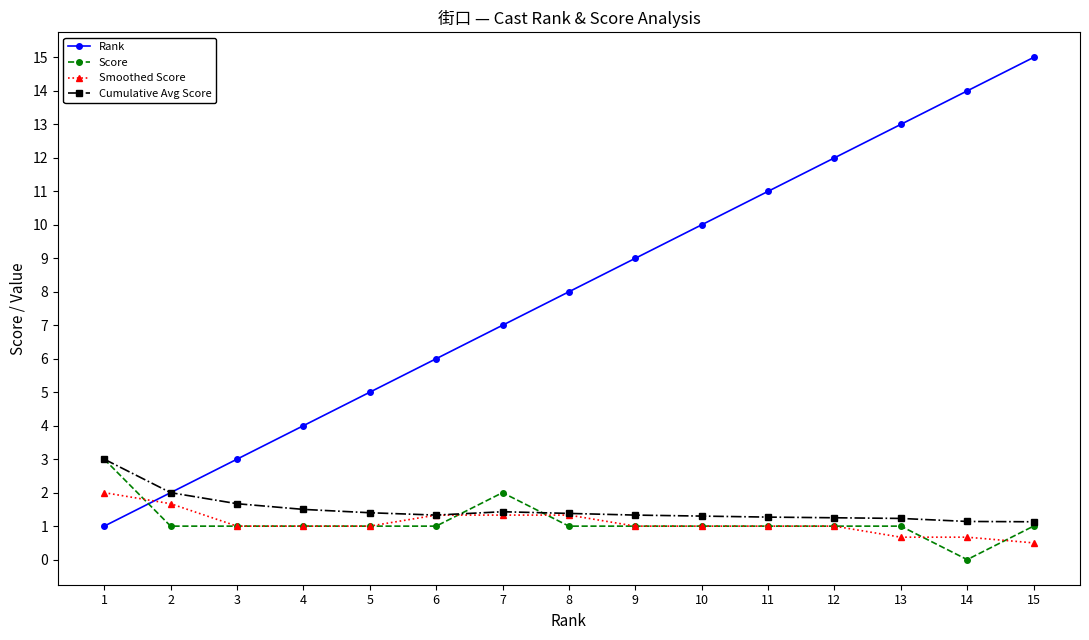

How many times do Smoothed Score and Rank cross each other?

1